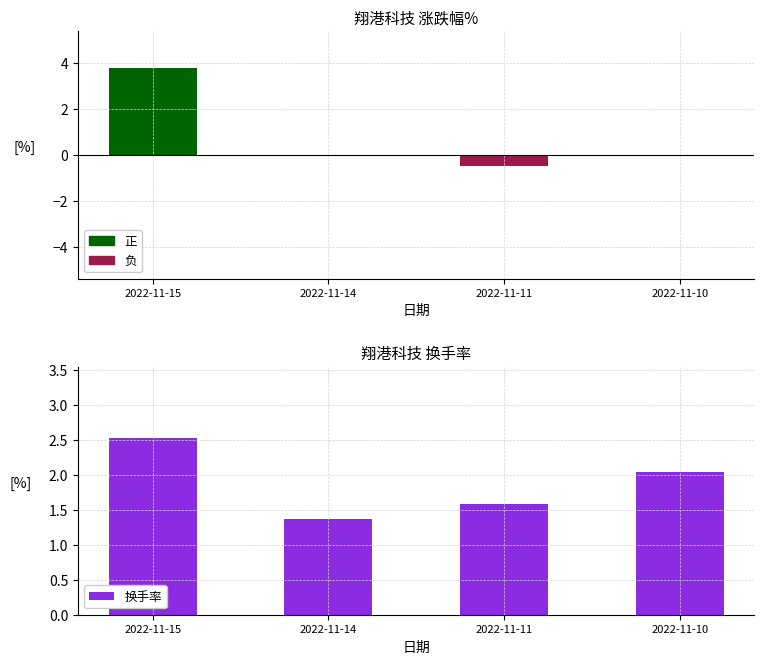

List the labels in order of 换手率 value, smallest first.

2022-11-14, 2022-11-11, 2022-11-10, 2022-11-15